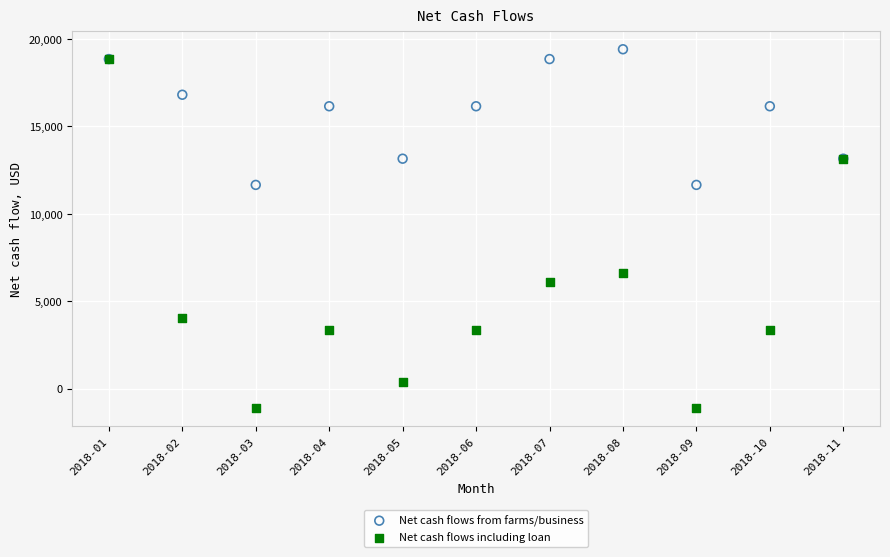

In the Net cash flows including loan series, what Y value is closest to 8860?

6632.9